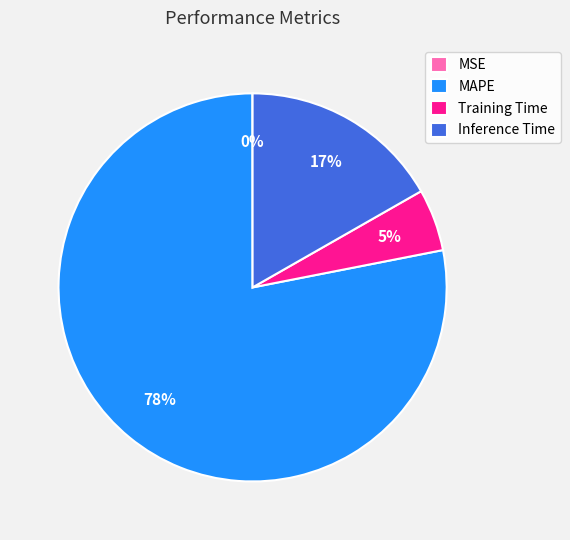

What percentage is the MAPE slice, to the nearest percent?

78%